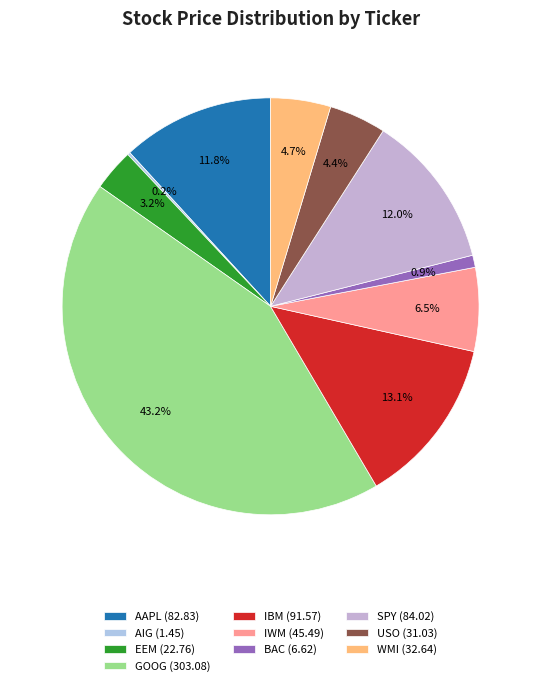

What is the change in value from GOOG to IWM?

-257.6